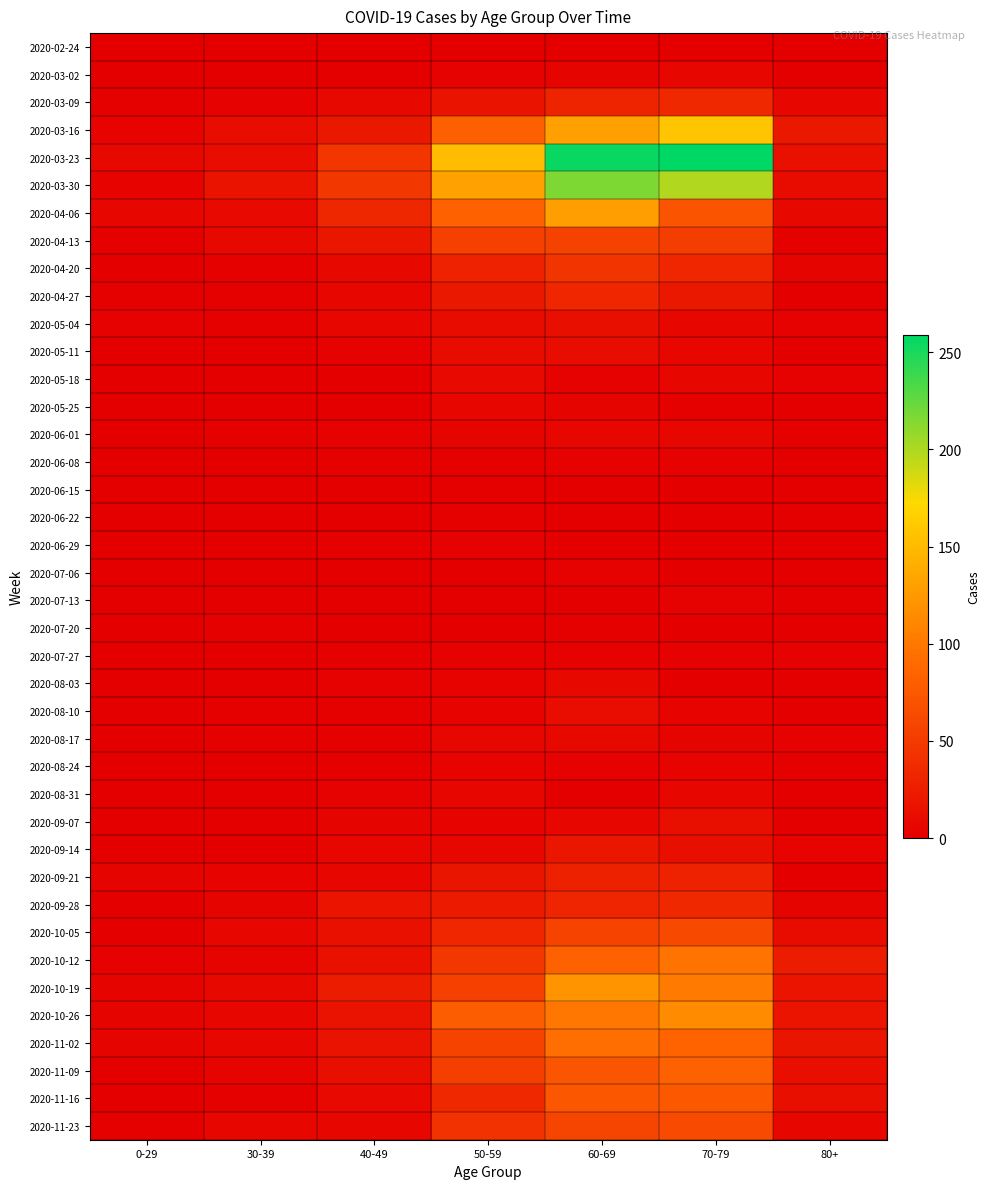

List the series in order of their peak value, highest first.

2020-03-23, 2020-03-30, 2020-03-16, 2020-04-06, 2020-10-19, 2020-10-26, 2020-10-12, 2020-11-02, 2020-11-09, 2020-11-16, 2020-11-23, 2020-10-05, 2020-04-13, 2020-04-20, 2020-03-09, 2020-09-28, 2020-04-27, 2020-09-21, 2020-09-14, 2020-05-04, 2020-09-07, 2020-05-11, 2020-08-10, 2020-05-18, 2020-08-17, 2020-08-03, 2020-03-02, 2020-05-25, 2020-08-31, 2020-06-01, 2020-08-24, 2020-06-08, 2020-06-29, 2020-07-06, 2020-07-13, 2020-07-27, 2020-06-15, 2020-06-22, 2020-07-20, 2020-02-24